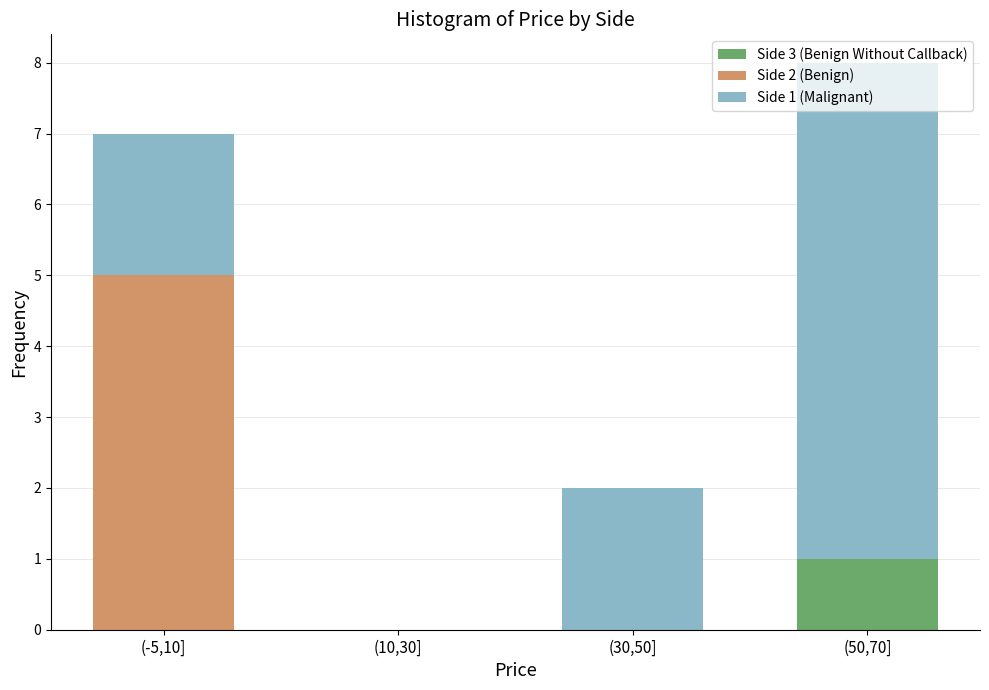

At which category is the sum across all series the highest?

(50,70]